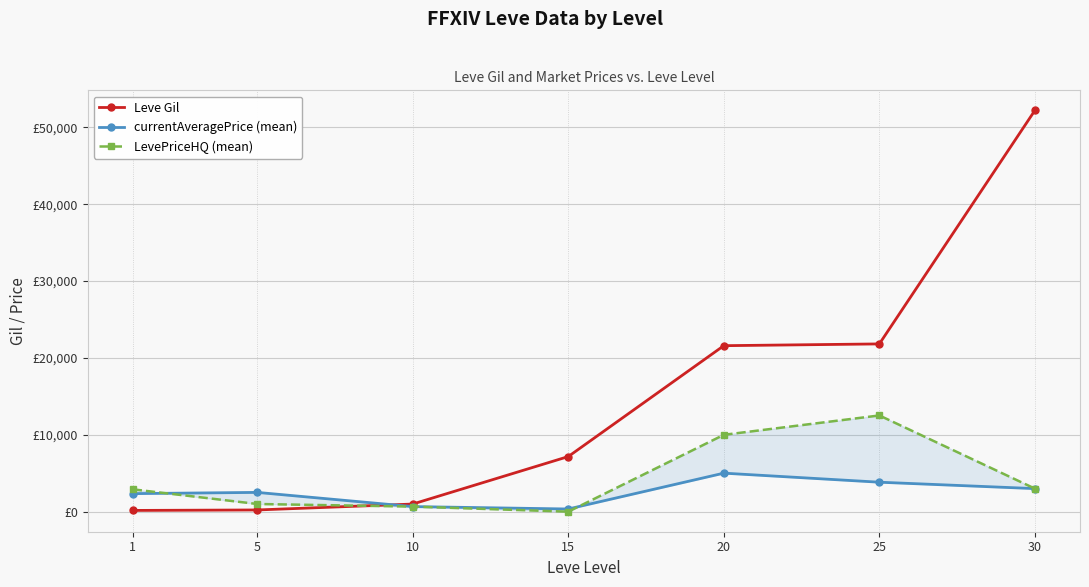

What is the average value of the currentAveragePrice (mean) series?

2529.3